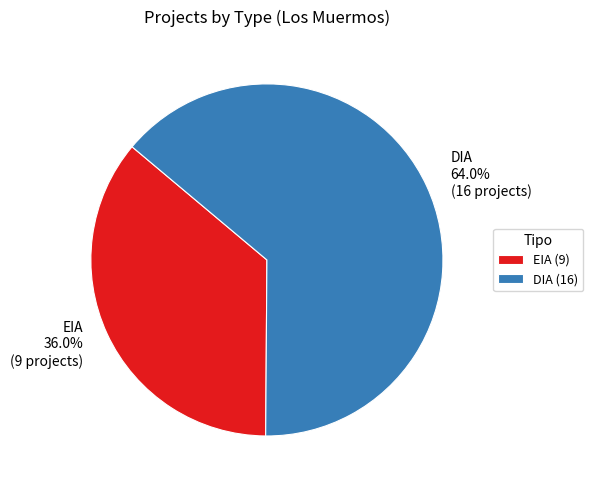

What is the largest slice in the pie chart?

DIA